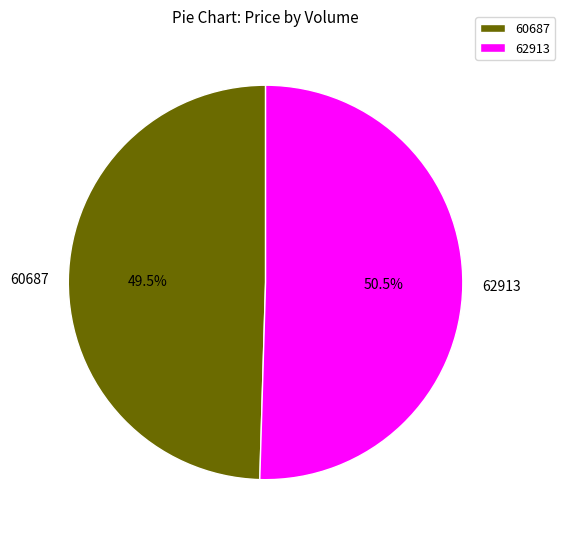

The 62913 slice represents 44% of the pie. True or false?

False